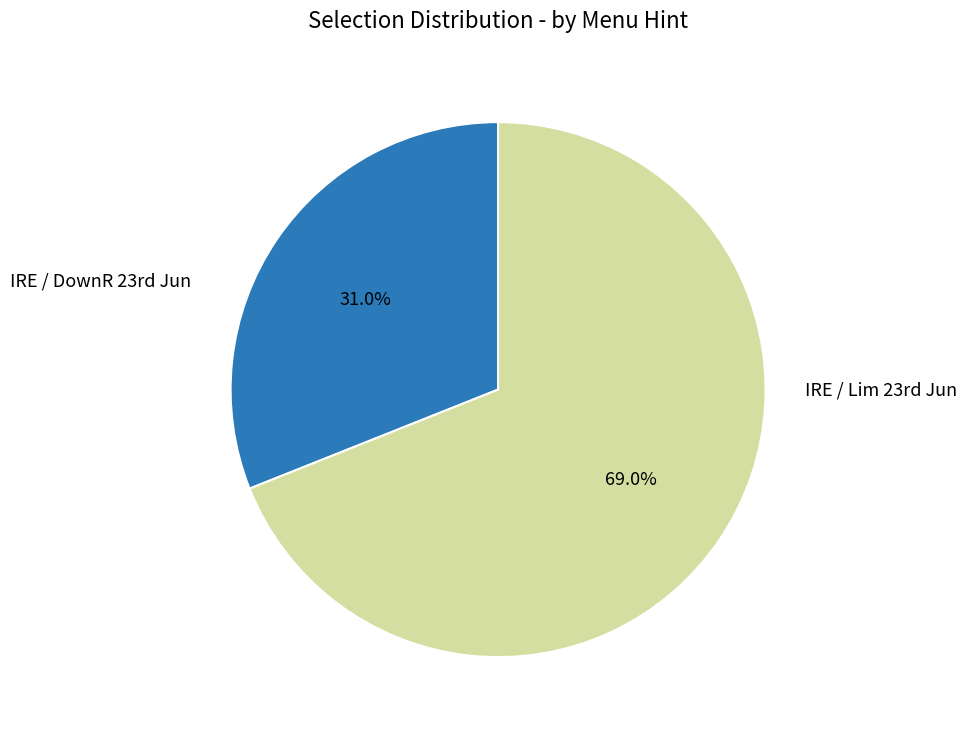

To the nearest percent, what is the difference between the largest and smallest slice percentages?

38%